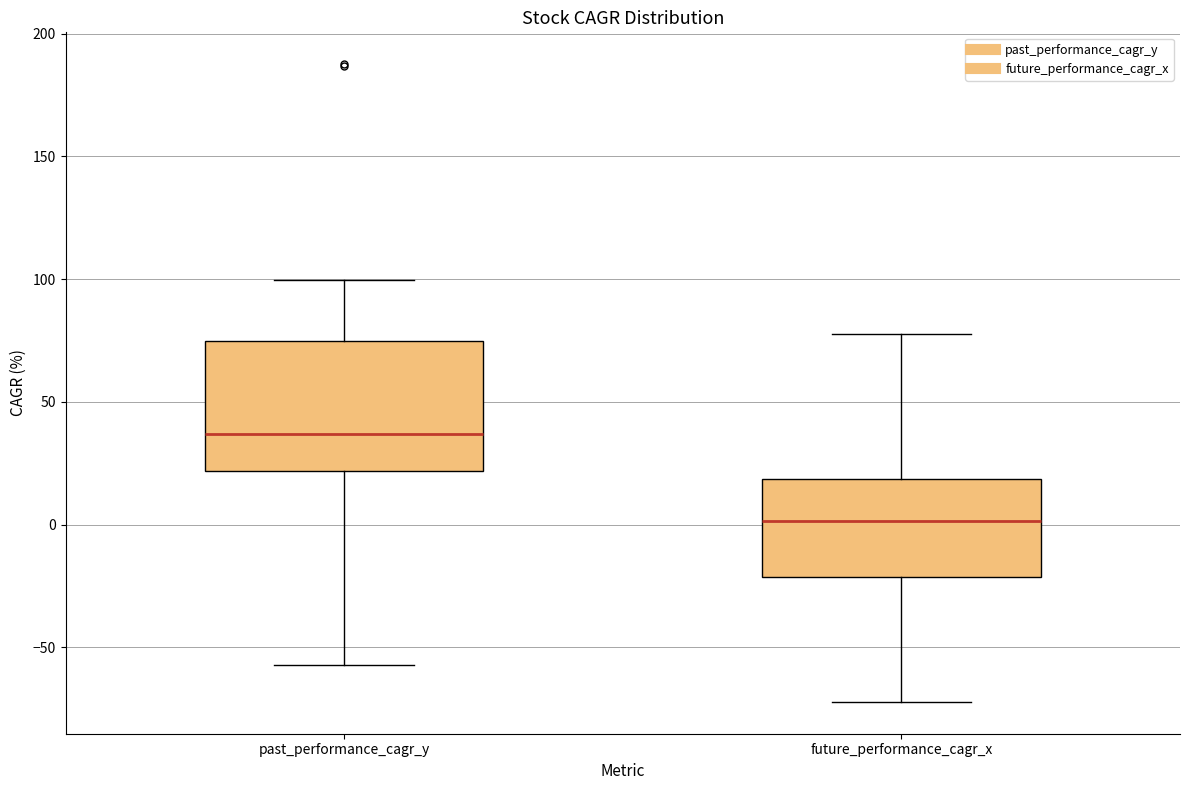

Which box's median line is the lowest?

future_performance_cagr_x